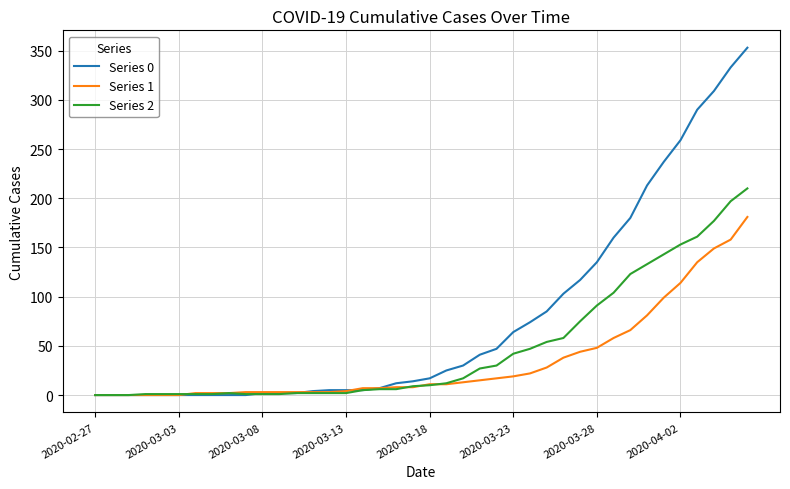

List the series in order of their peak value, highest first.

Series 0, Series 2, Series 1